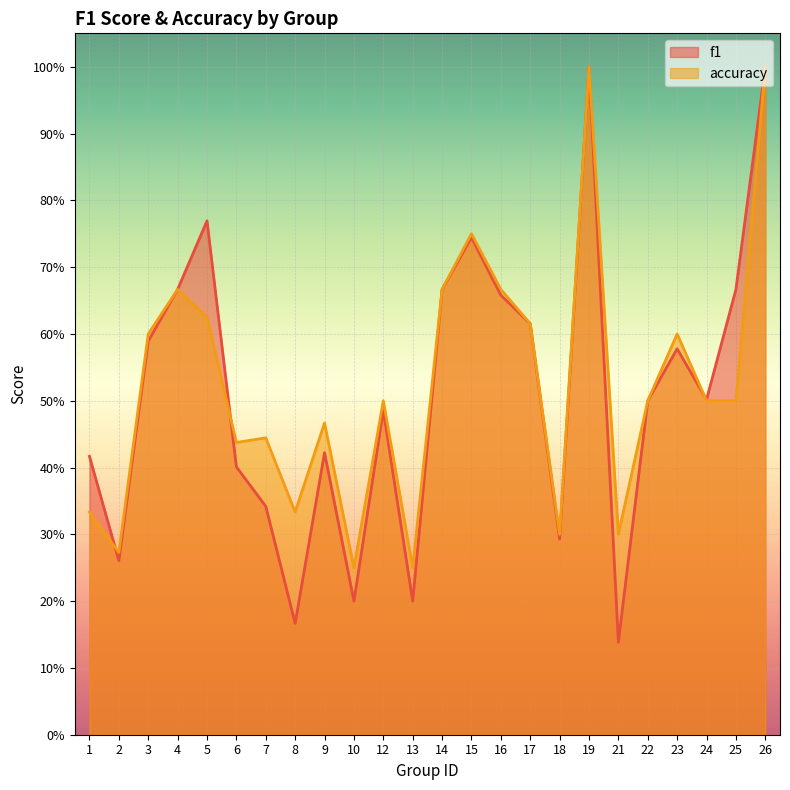

Read the f1 value at 24.

0.5